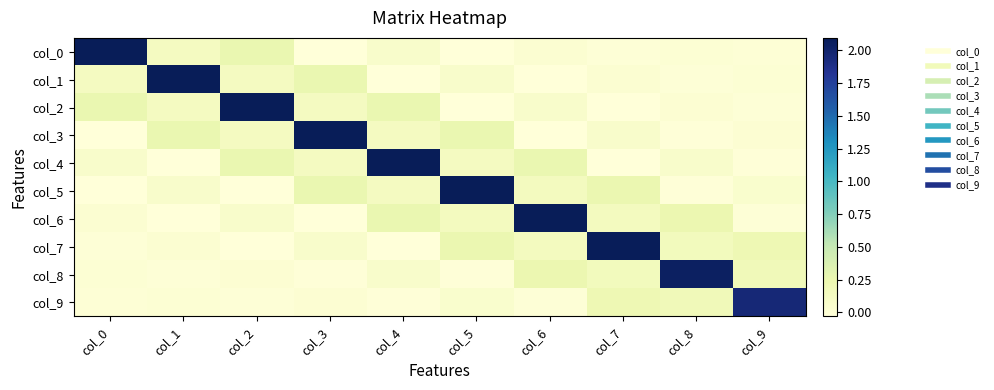

Reading left to right, transcribe all the data shown in this chart.

col_0: col_0=2.1	col_1=0.1	col_2=0.3	col_3=-0.0	col_4=0.1	col_5=-0.0	col_6=0.0	col_7=-0.0	col_8=0.0	col_9=-0.0
col_1: col_0=0.1	col_1=2.1	col_2=0.1	col_3=0.3	col_4=-0.0	col_5=0.1	col_6=-0.0	col_7=0.0	col_8=-0.0	col_9=0.0
col_2: col_0=0.3	col_1=0.1	col_2=2.1	col_3=0.1	col_4=0.3	col_5=-0.0	col_6=0.1	col_7=-0.0	col_8=0.0	col_9=-0.0
col_3: col_0=-0.0	col_1=0.3	col_2=0.1	col_3=2.1	col_4=0.1	col_5=0.3	col_6=-0.0	col_7=0.1	col_8=-0.0	col_9=0.0
col_4: col_0=0.1	col_1=-0.0	col_2=0.3	col_3=0.1	col_4=2.1	col_5=0.1	col_6=0.3	col_7=-0.0	col_8=0.1	col_9=-0.0
col_5: col_0=-0.0	col_1=0.1	col_2=-0.0	col_3=0.3	col_4=0.1	col_5=2.1	col_6=0.1	col_7=0.3	col_8=-0.0	col_9=0.1
col_6: col_0=0.0	col_1=-0.0	col_2=0.1	col_3=-0.0	col_4=0.3	col_5=0.1	col_6=2.1	col_7=0.1	col_8=0.2	col_9=-0.0
col_7: col_0=-0.0	col_1=0.0	col_2=-0.0	col_3=0.1	col_4=-0.0	col_5=0.3	col_6=0.1	col_7=2.1	col_8=0.2	col_9=0.2
col_8: col_0=0.0	col_1=-0.0	col_2=0.0	col_3=-0.0	col_4=0.1	col_5=-0.0	col_6=0.2	col_7=0.2	col_8=2.0	col_9=0.2
col_9: col_0=-0.0	col_1=0.0	col_2=-0.0	col_3=0.0	col_4=-0.0	col_5=0.1	col_6=-0.0	col_7=0.2	col_8=0.2	col_9=2.0